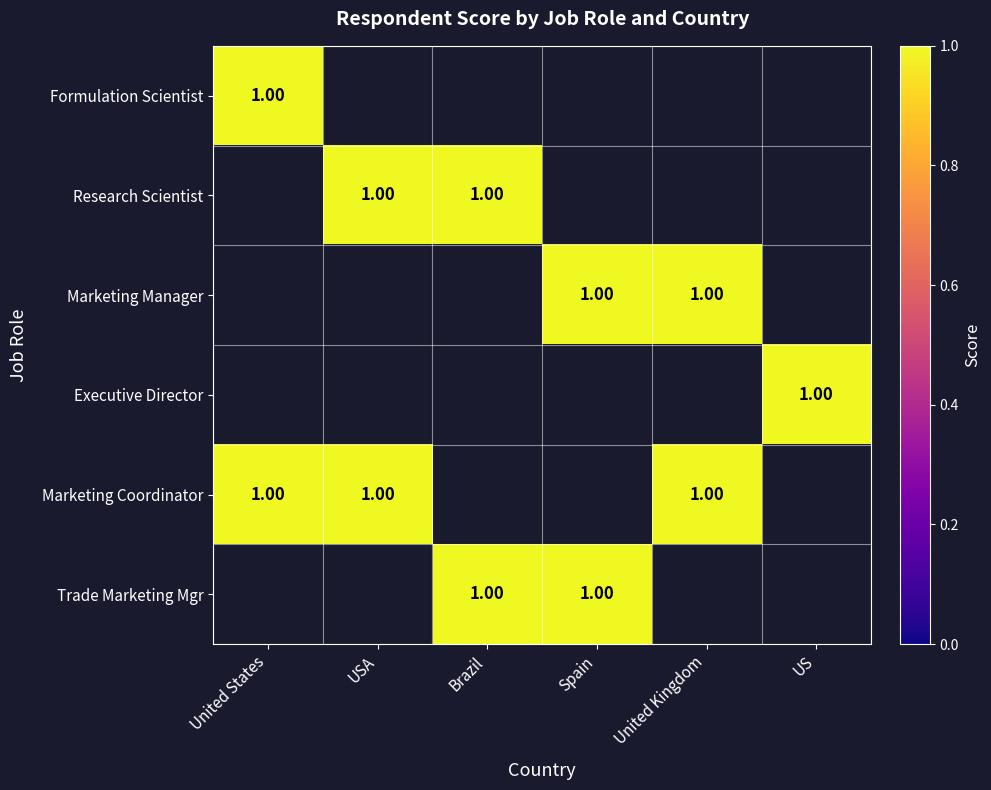

List the series in order of their peak value, lowest first.

Formulation Scientist, Research Scientist, Marketing Manager, Executive Director, Marketing Coordinator, Trade Marketing Mgr